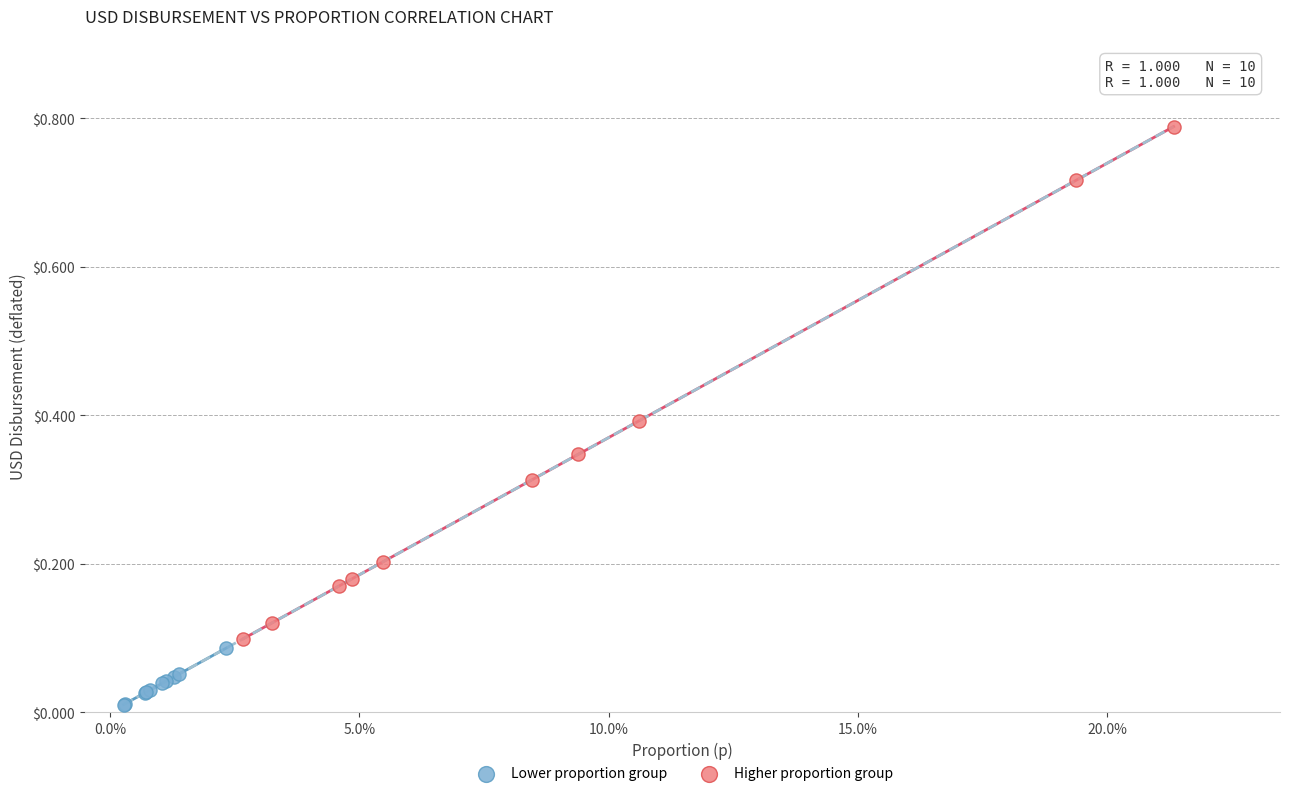

Which series reaches the maximum Y coordinate?

Higher proportion group